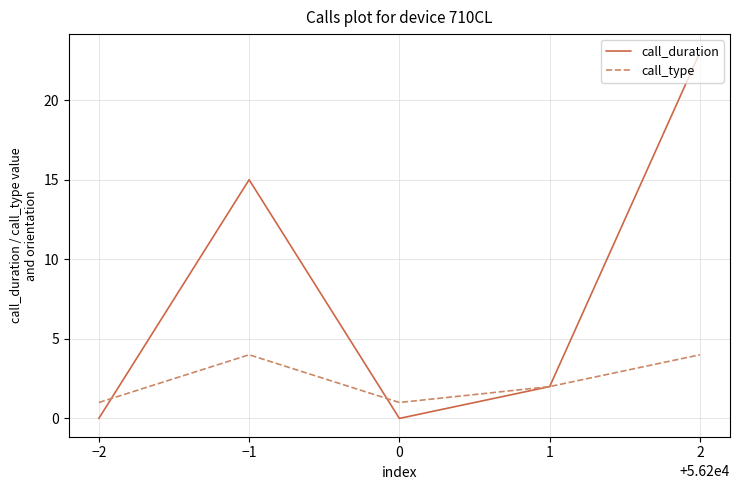

Reading left to right, what are all the values shown in this chart?

call_duration: 0	15	0	2	23
call_type: 1	4	1	2	4